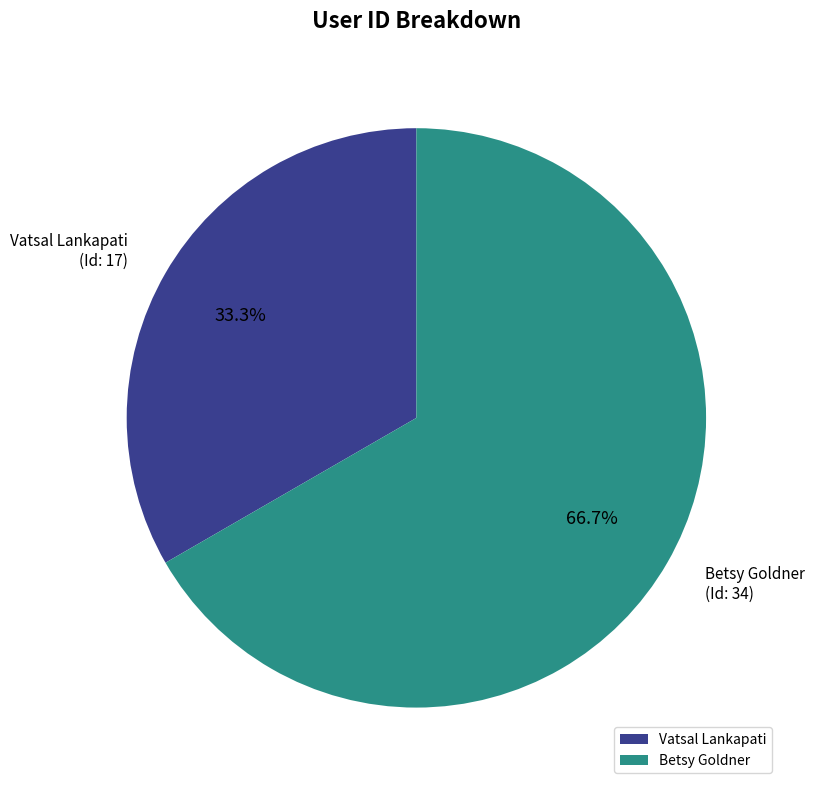

What is the smallest slice in the pie chart?

Vatsal Lankapati